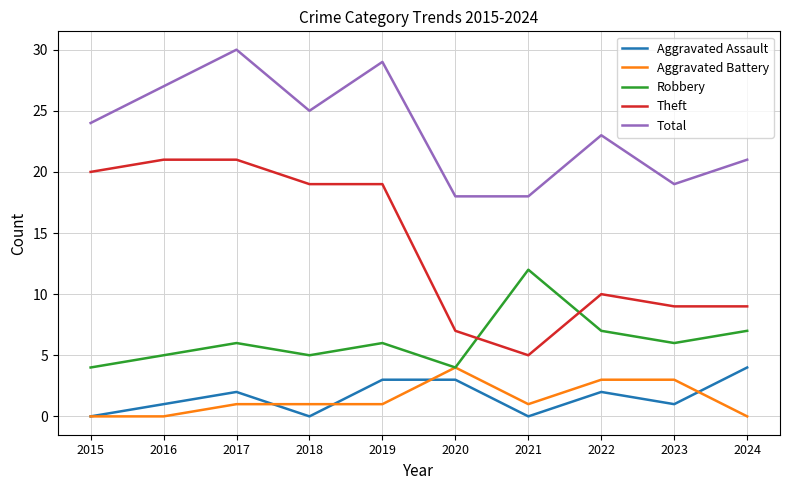

Reading left to right, what are all the values shown in this chart?

Aggravated Assault: 2015=0	2016=1	2017=2	2018=0	2019=3	2020=3	2021=0	2022=2	2023=1	2024=4
Aggravated Battery: 2015=0	2016=0	2017=1	2018=1	2019=1	2020=4	2021=1	2022=3	2023=3	2024=0
Robbery: 2015=4	2016=5	2017=6	2018=5	2019=6	2020=4	2021=12	2022=7	2023=6	2024=7
Theft: 2015=20	2016=21	2017=21	2018=19	2019=19	2020=7	2021=5	2022=10	2023=9	2024=9
Total: 2015=24	2016=27	2017=30	2018=25	2019=29	2020=18	2021=18	2022=23	2023=19	2024=21